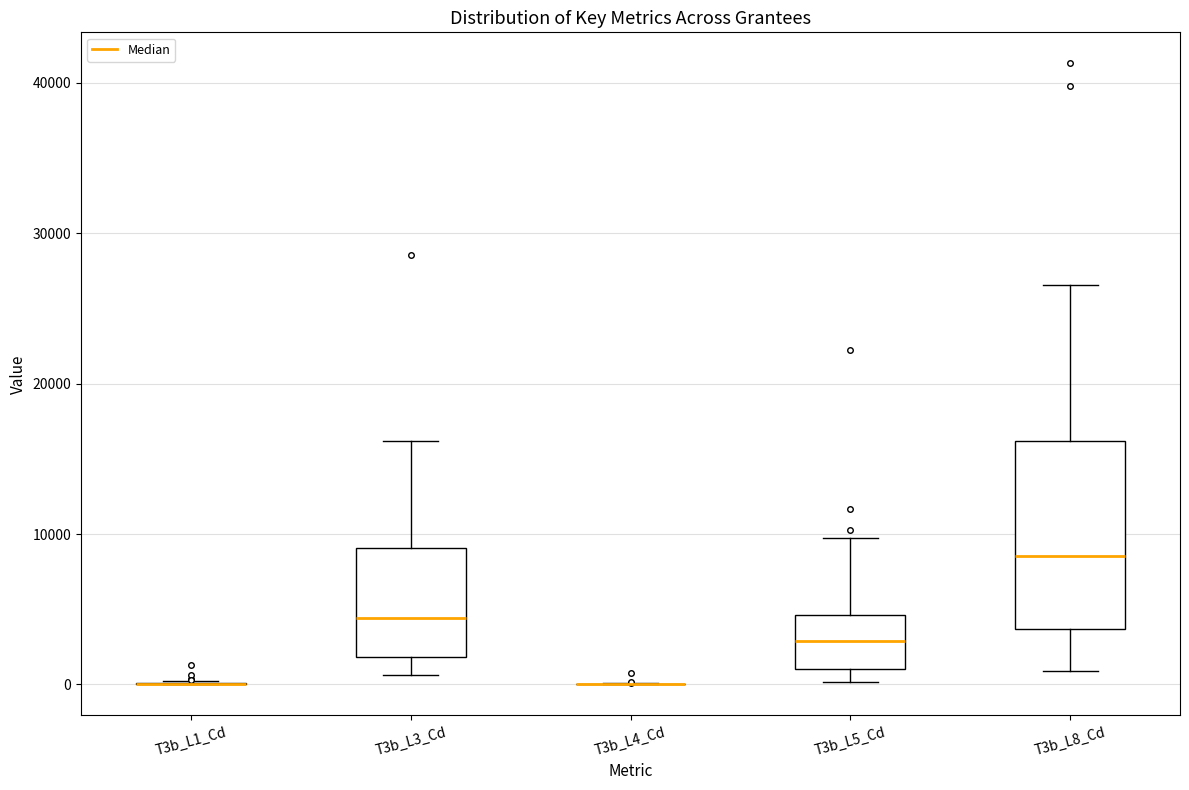

Comparing the boxes themselves (not the whiskers), which one is the tallest?

T3b_L8_Cd